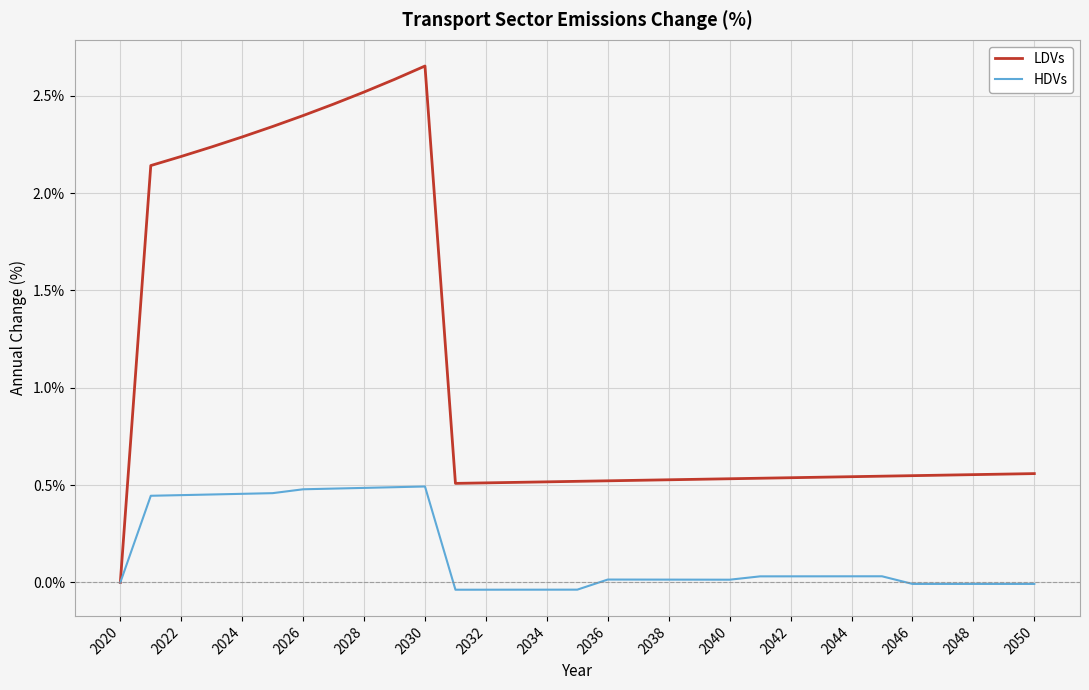

True or false: LDVs and HDVs cross at least once.

False